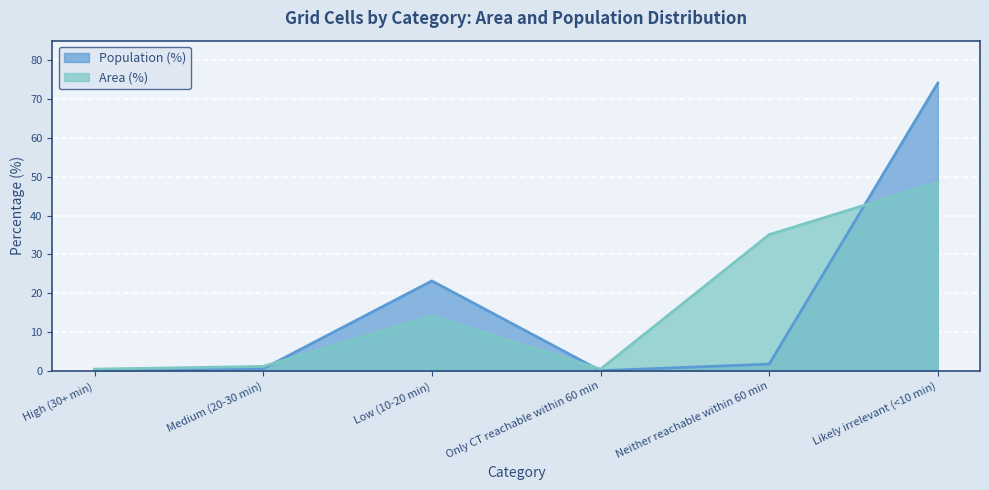

What is the label of the 2nd point from the left?

Medium (20-30 min)